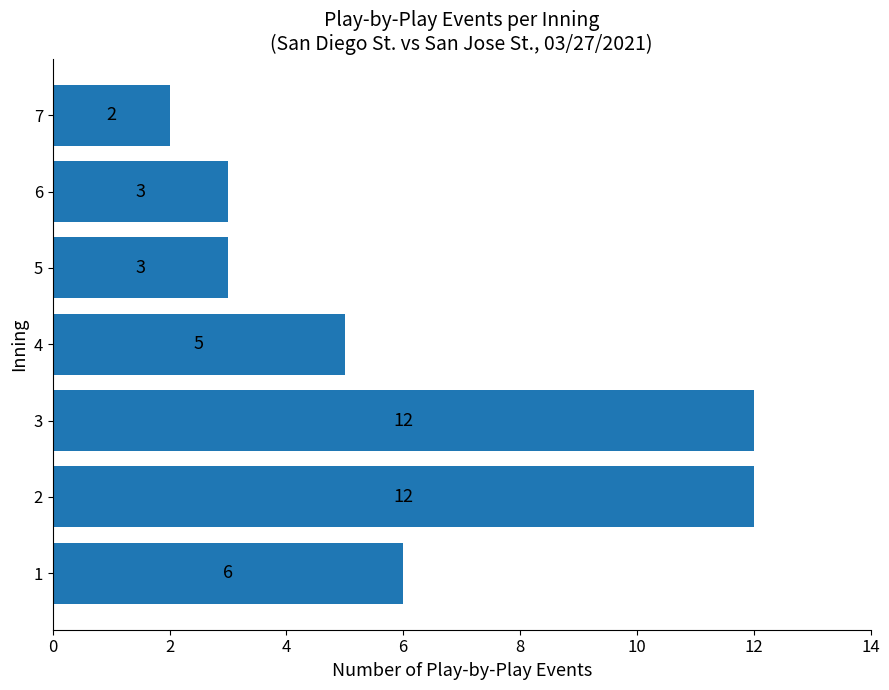

What is the maximum value shown in the chart?

12